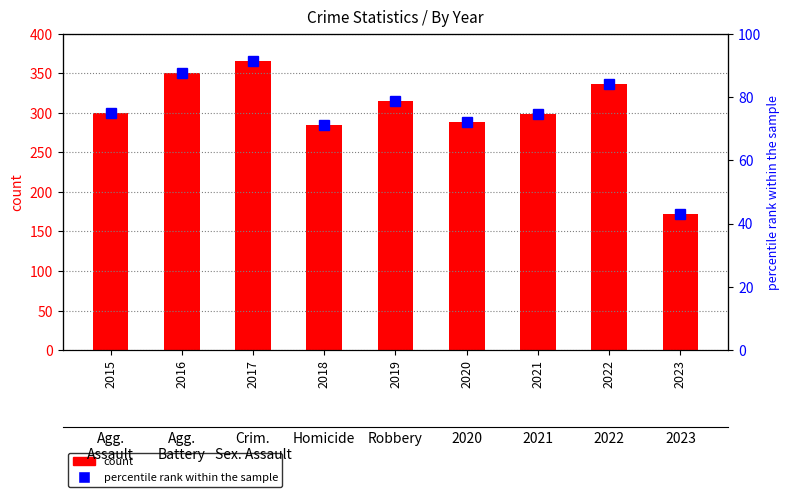

At how many categories does at least one series exceed 44?

9